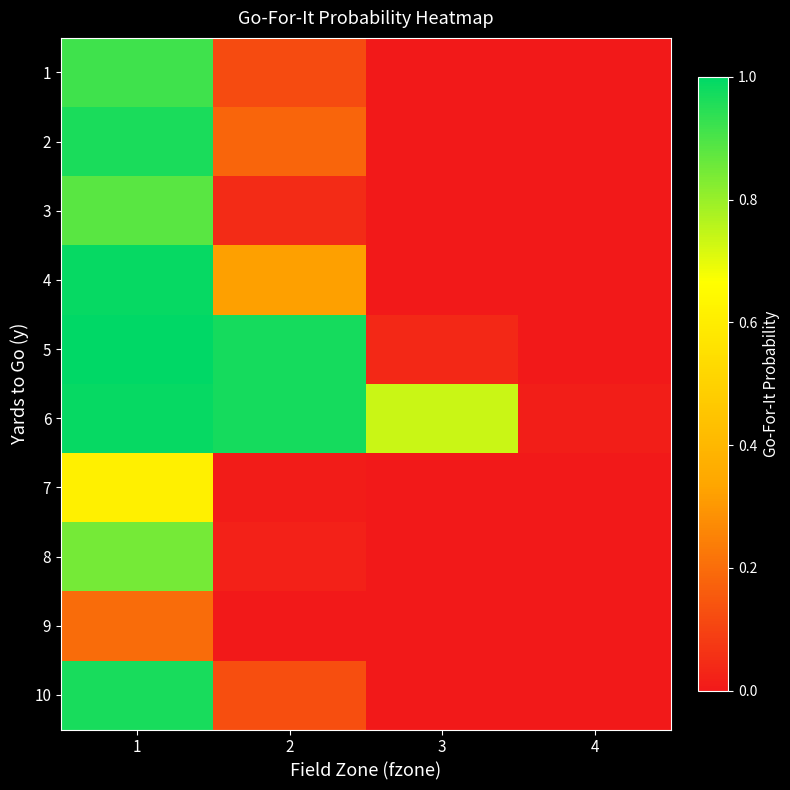

At how many categories does at least one series exceed 0?

4